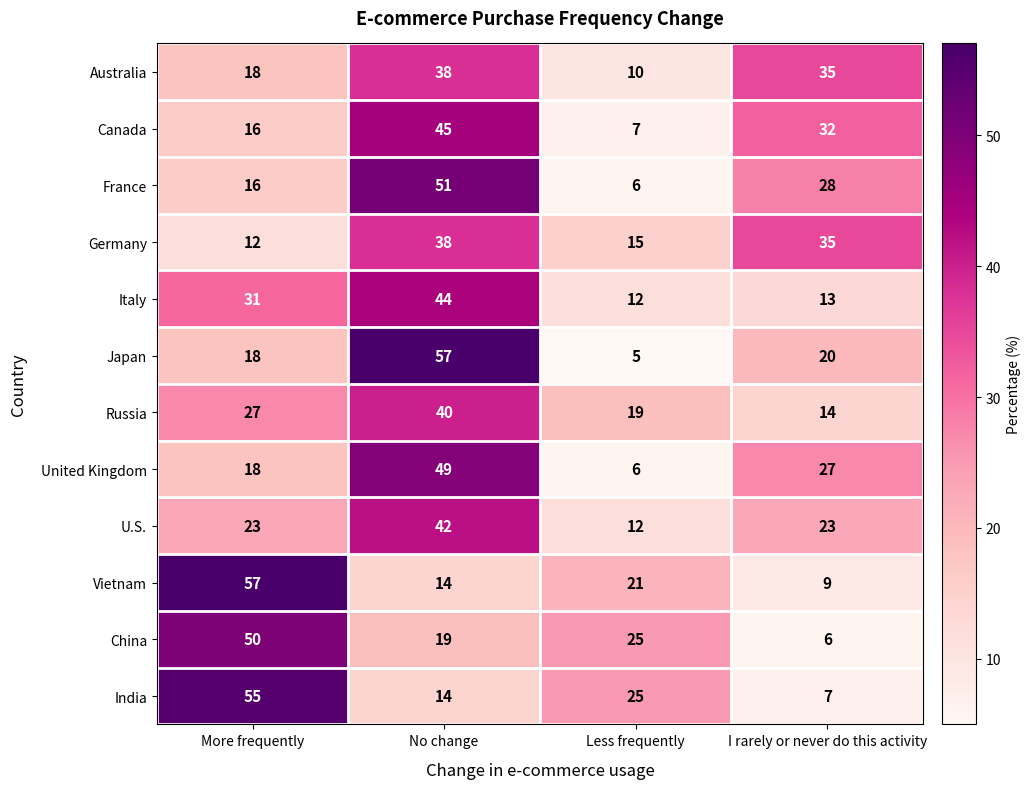

What is the spread (max minus min) of values at Less frequently?

20